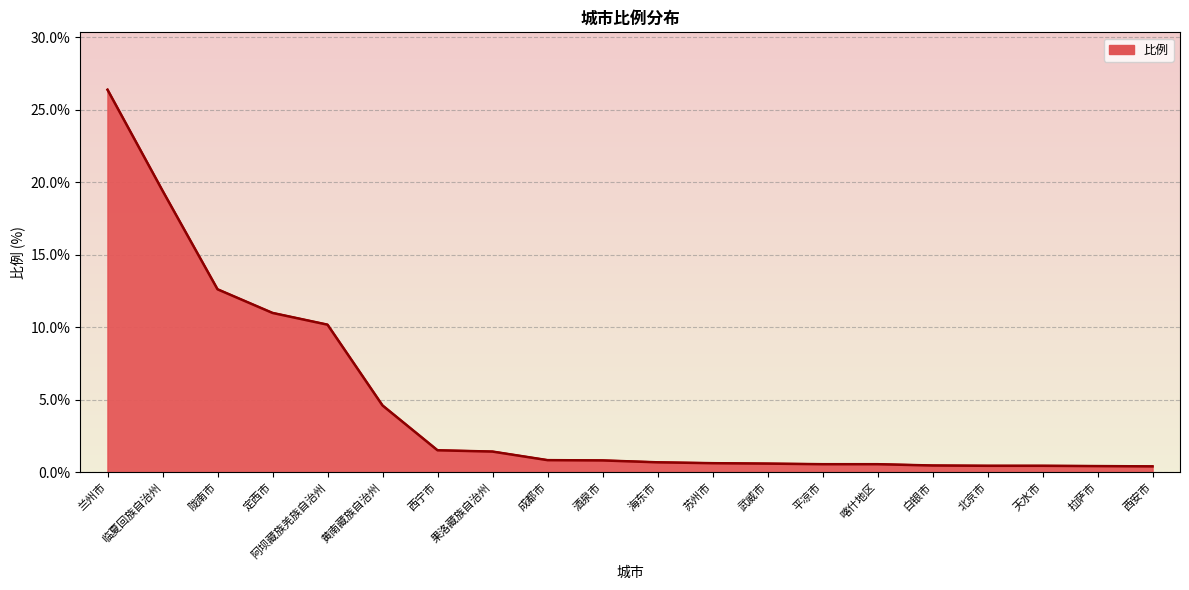

How many categories are shown in the chart?

20